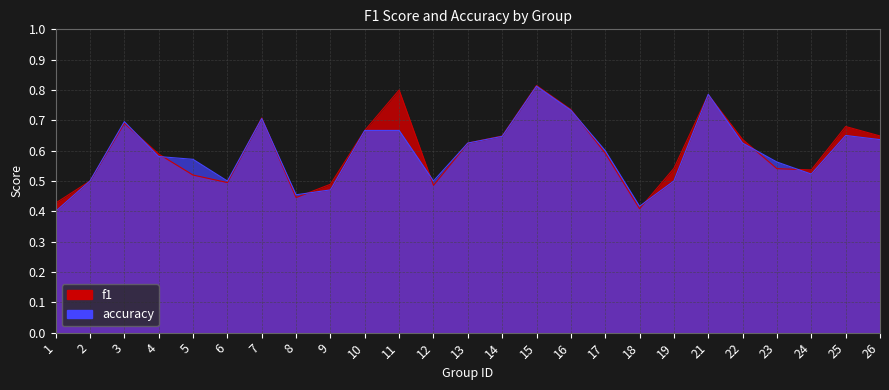

At which label is f1 closest to 0?

18